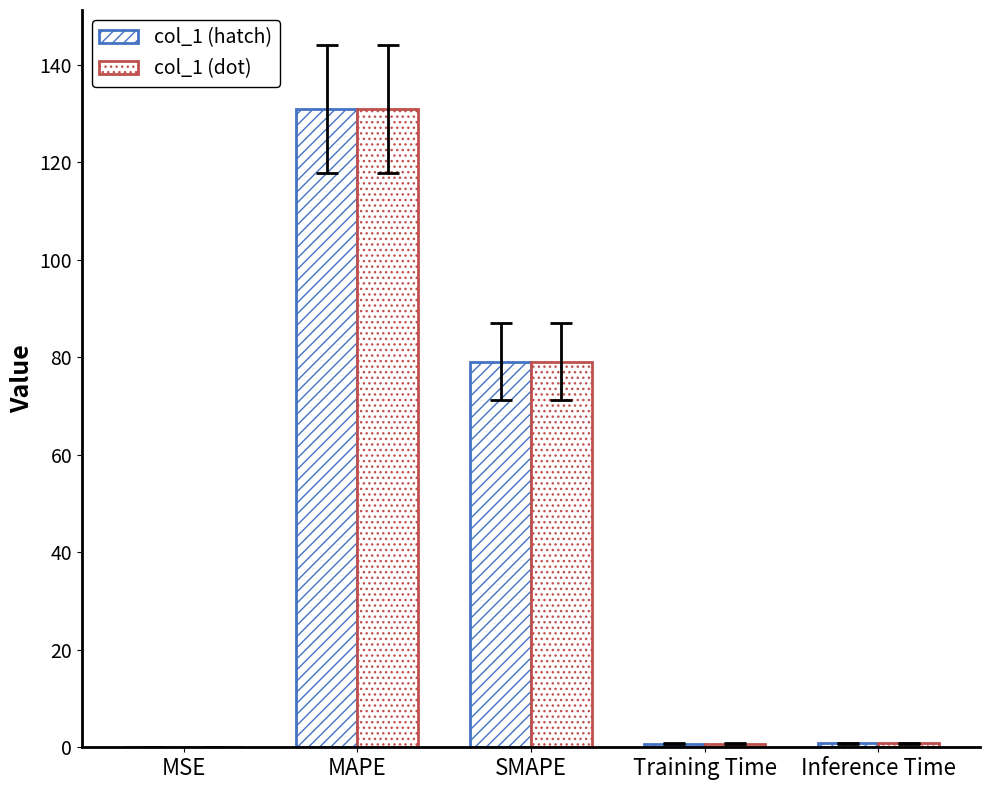

How many distinct data groups are displayed?

2